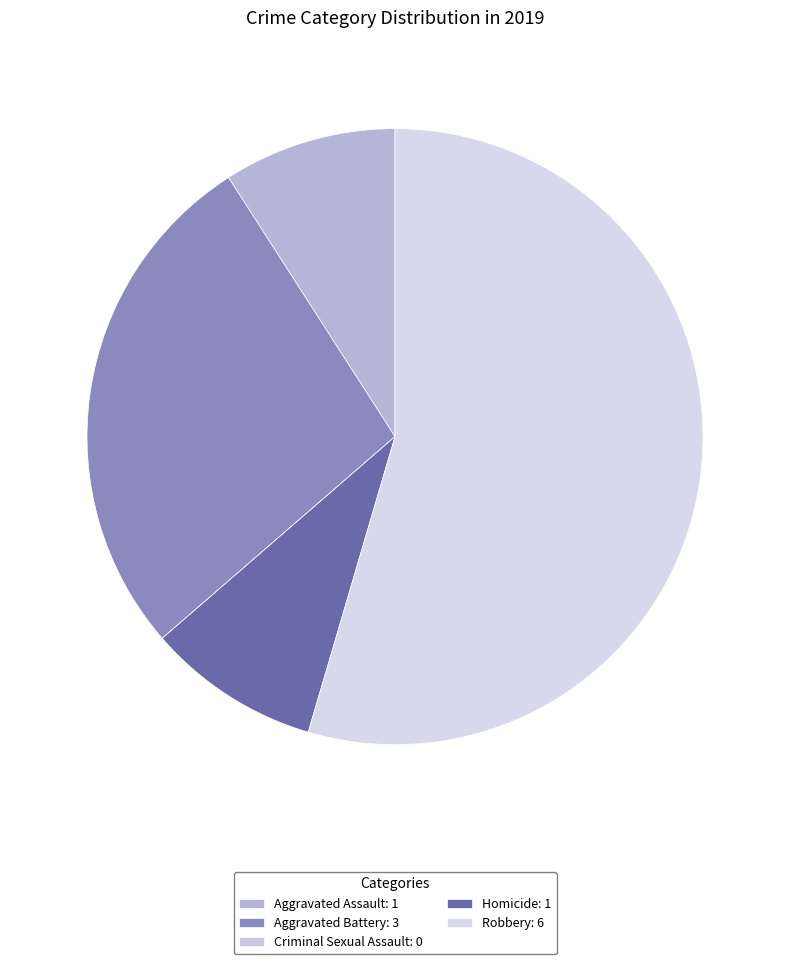

Is there a majority slice in this chart?

Yes